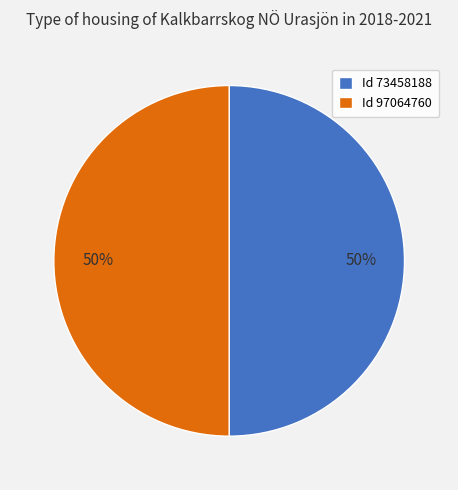

To the nearest percent, what percentage of the pie is Id 73458188?

50%